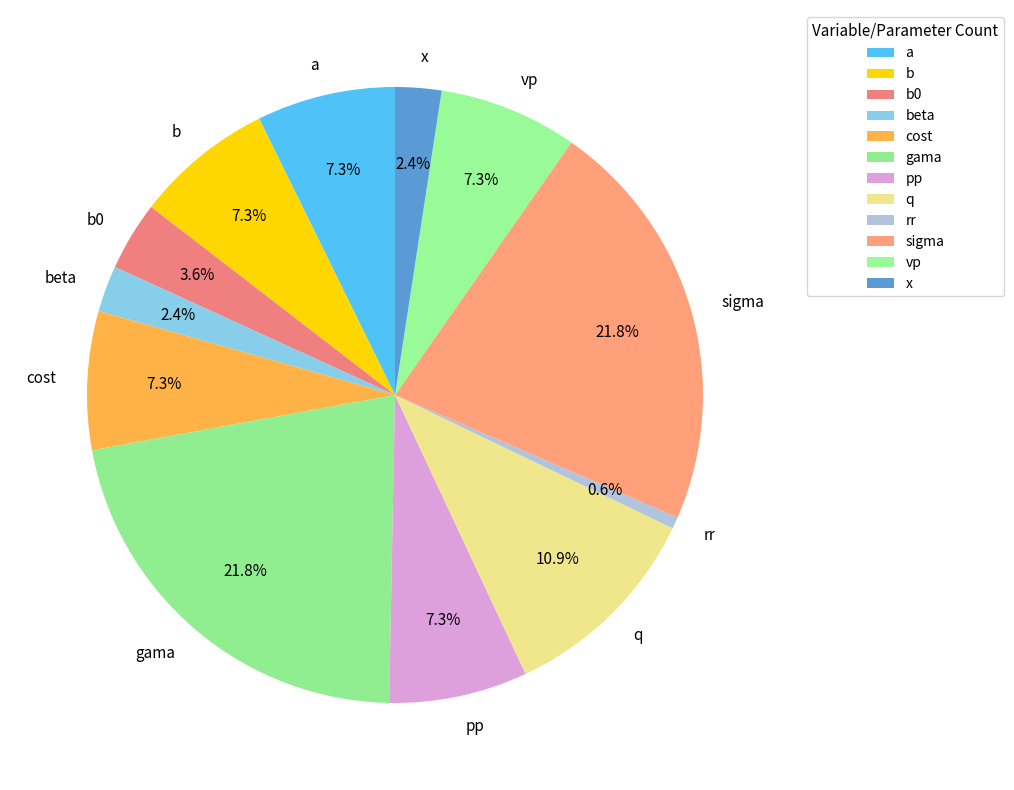

To the nearest percent, what is the combined percentage of gama and vp?

29%